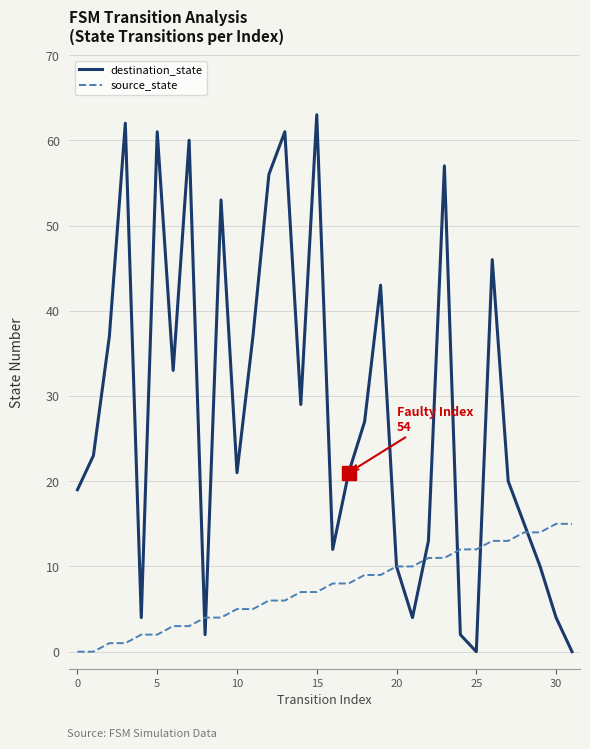

Count the number of data series in this chart.

2